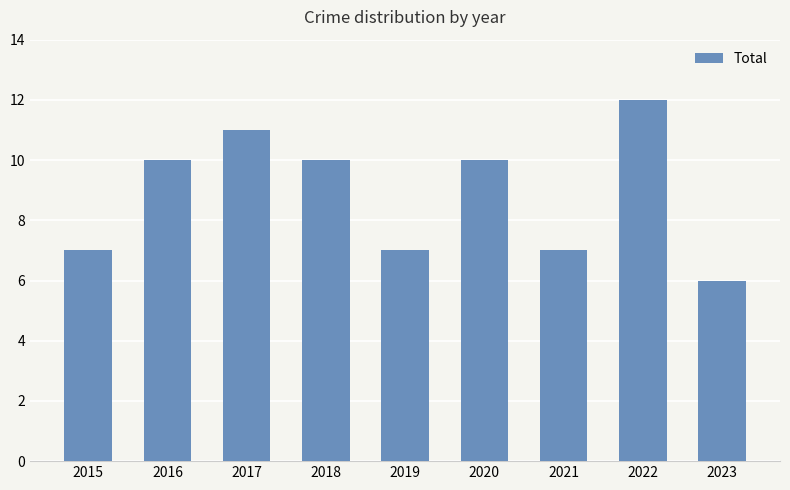

What is the difference between the second highest and second lowest values?

4